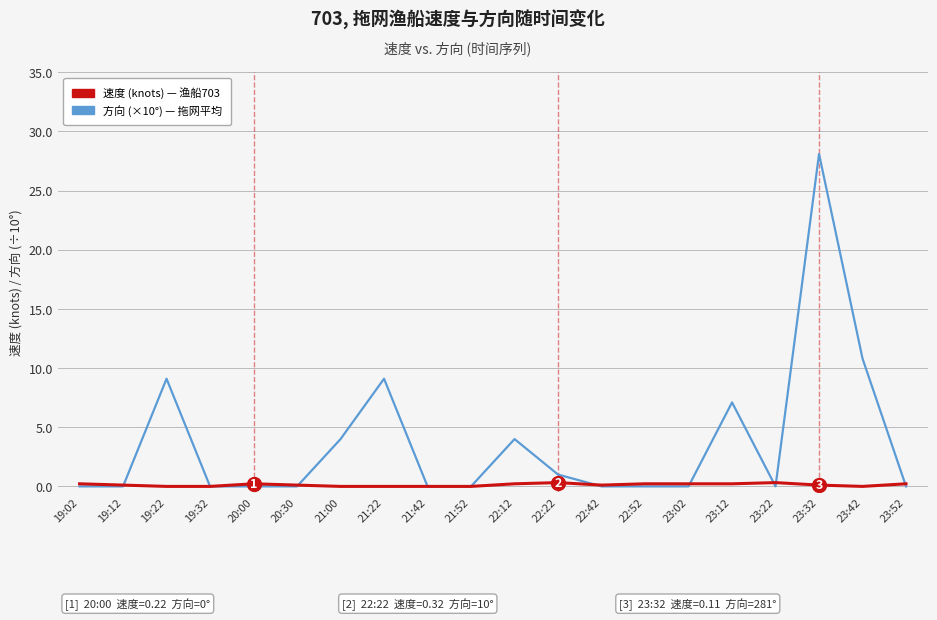

List the series in order of their peak value, highest first.

方向 (×10°) — 拖网平均, 速度 (knots) — 渔船703